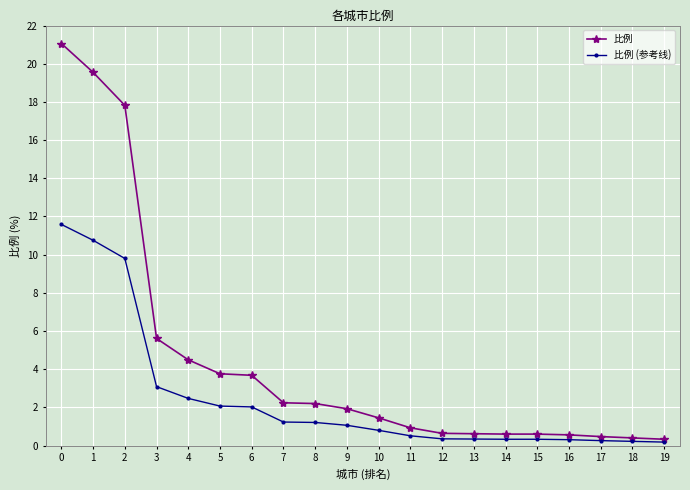

Is this an area chart (filled region under the line)?

No